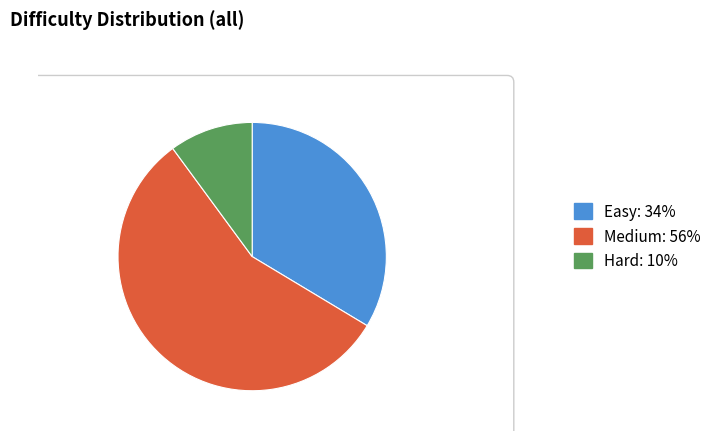

What is the total percentage of Easy and Hard?

43.7%